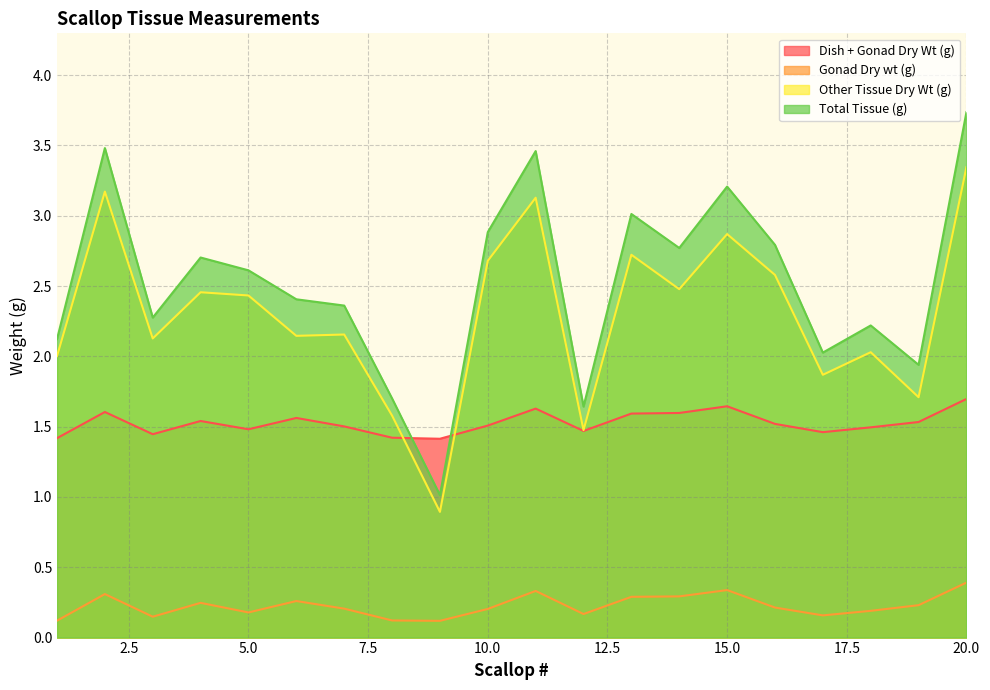

True or false: Other Tissue Dry Wt (g) and Gonad Dry wt (g) cross at least once.

False